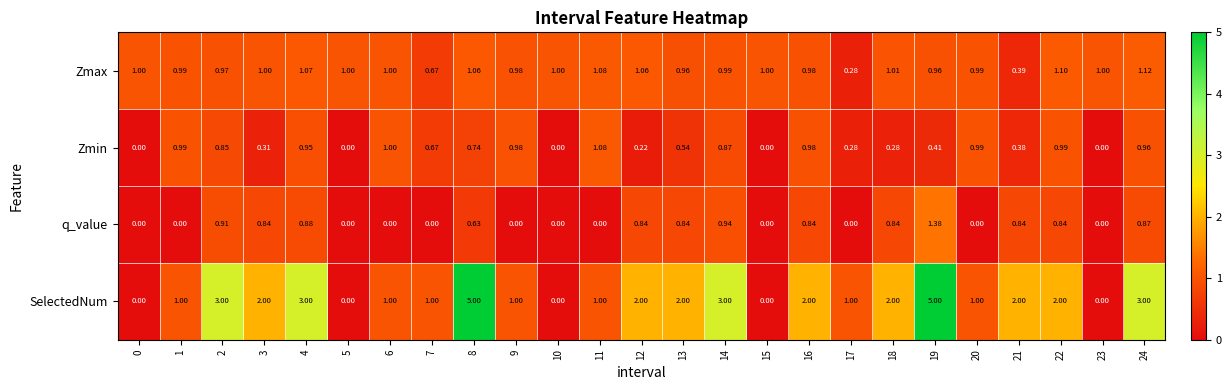

Which series has the largest total across all categories?

SelectedNum